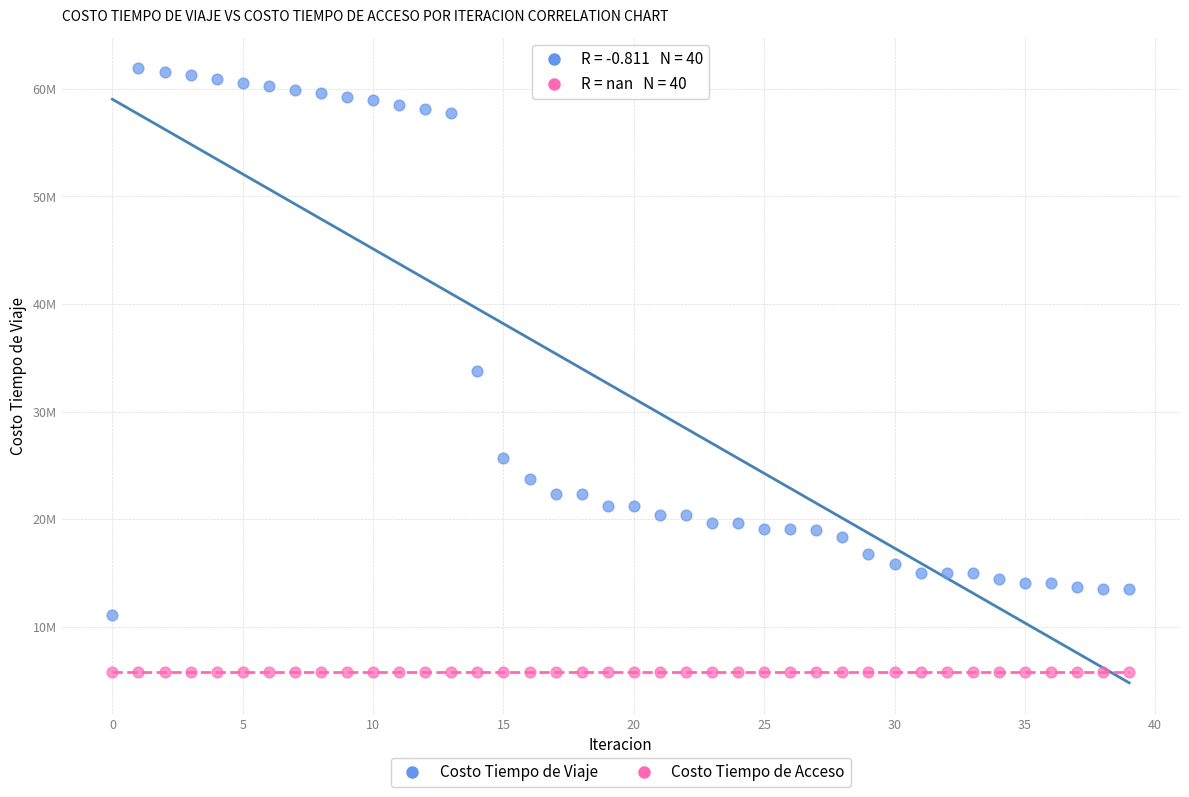

What are all the series names shown in the legend?

Costo Tiempo de Viaje, Costo Tiempo de Acceso